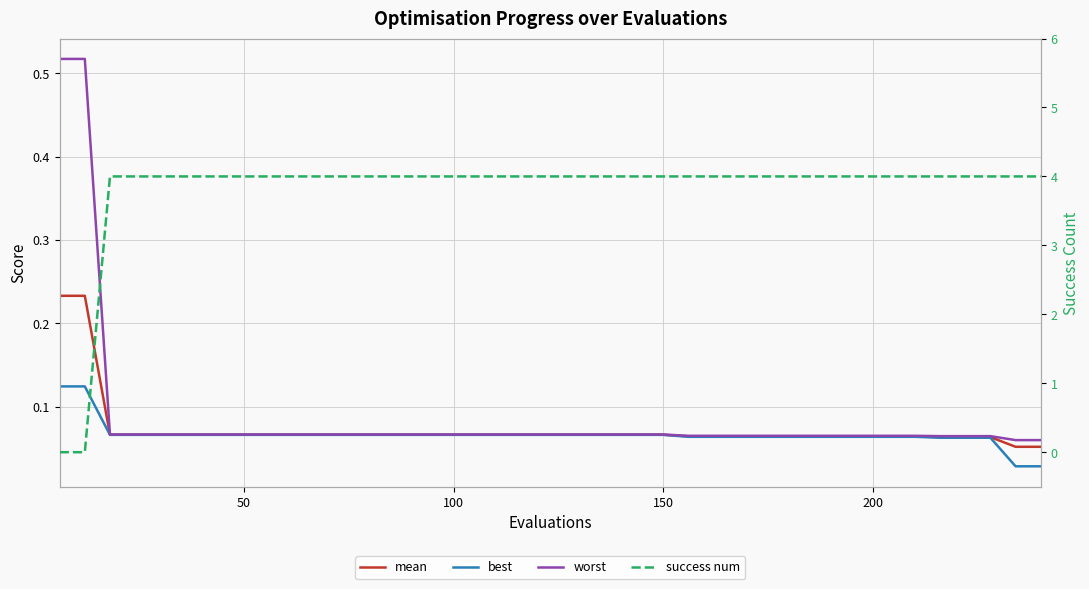

What are all the series names shown in the legend?

mean, best, worst, success num